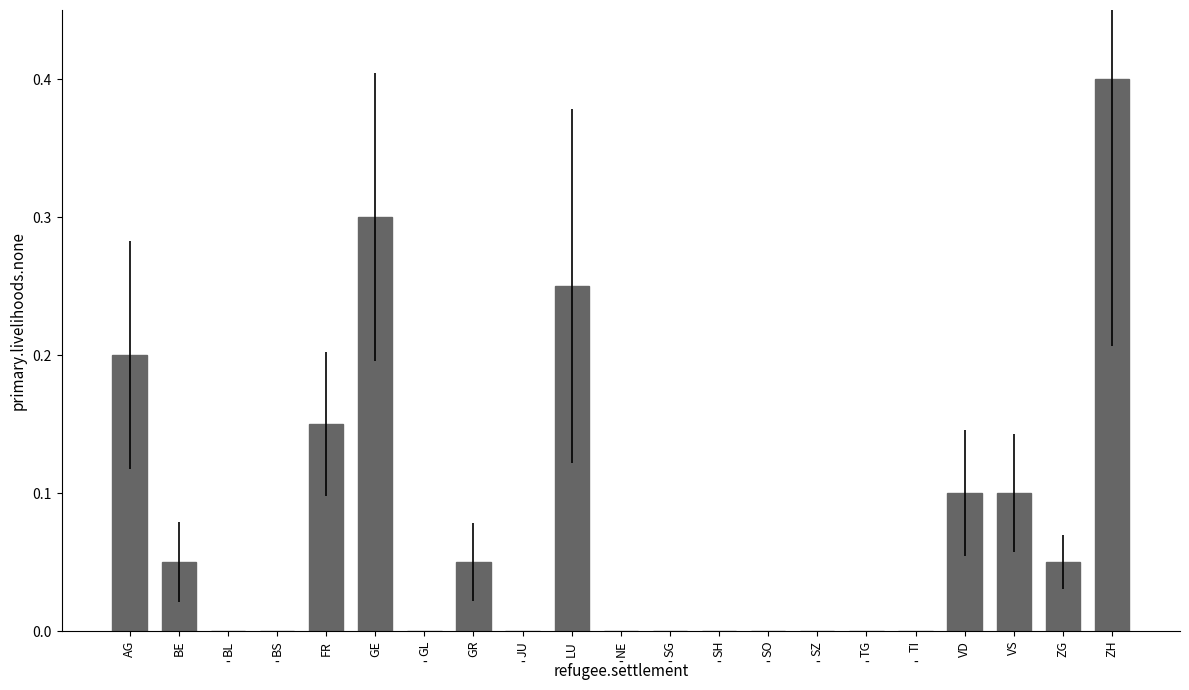

The value at VS is 0.1. True or false?

True